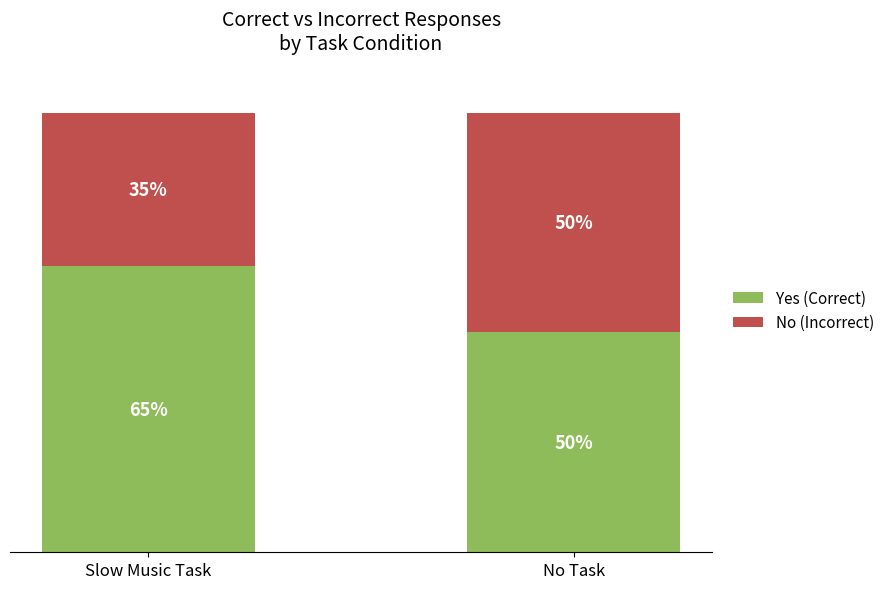

Which has a higher value, Slow Music Task or No Task?

Slow Music Task